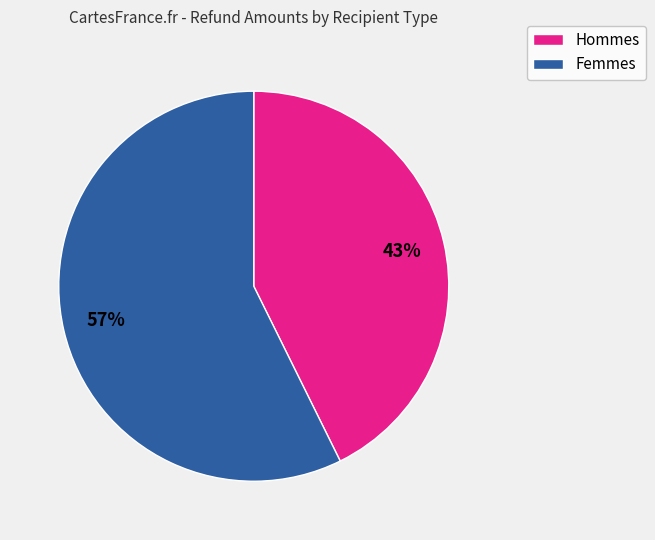

How many segments does this pie chart have?

2